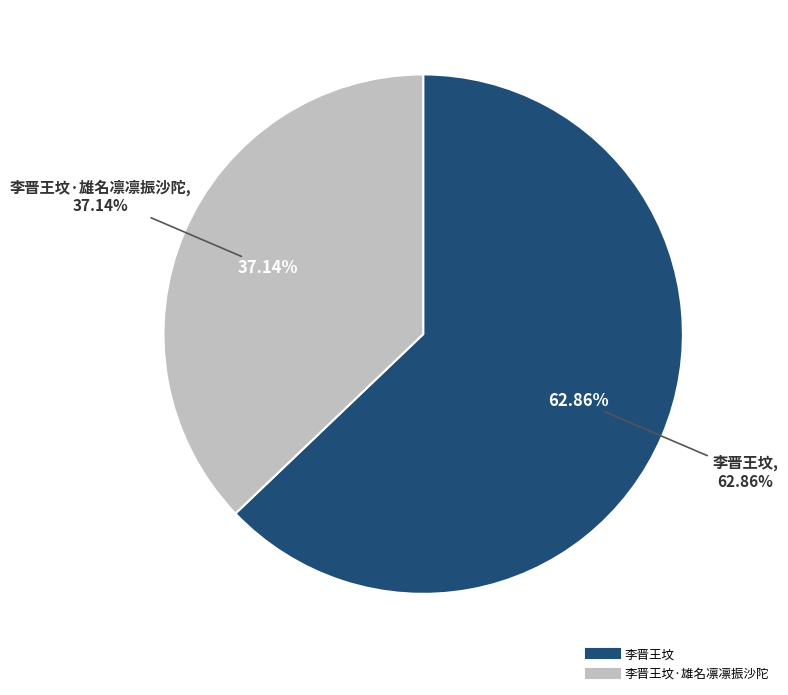

How much of the chart is everything except 李晋王坟·雄名凛凛振沙陀?

62.9%